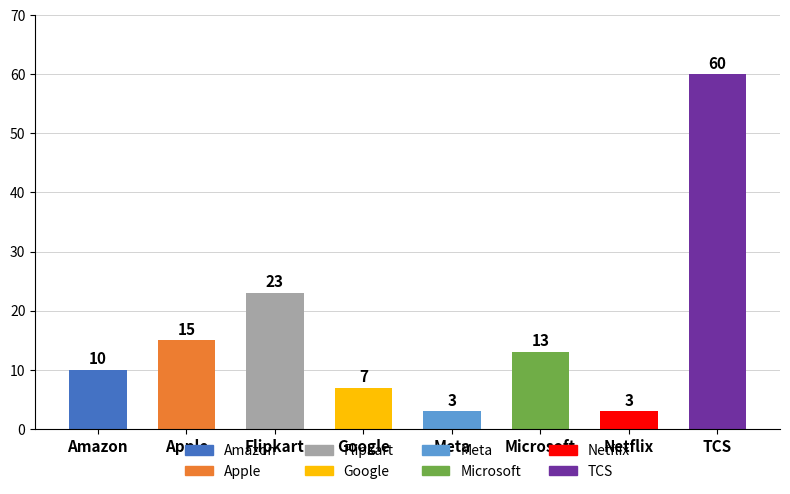

True or false: the data shows 8 at Flipkart.

False